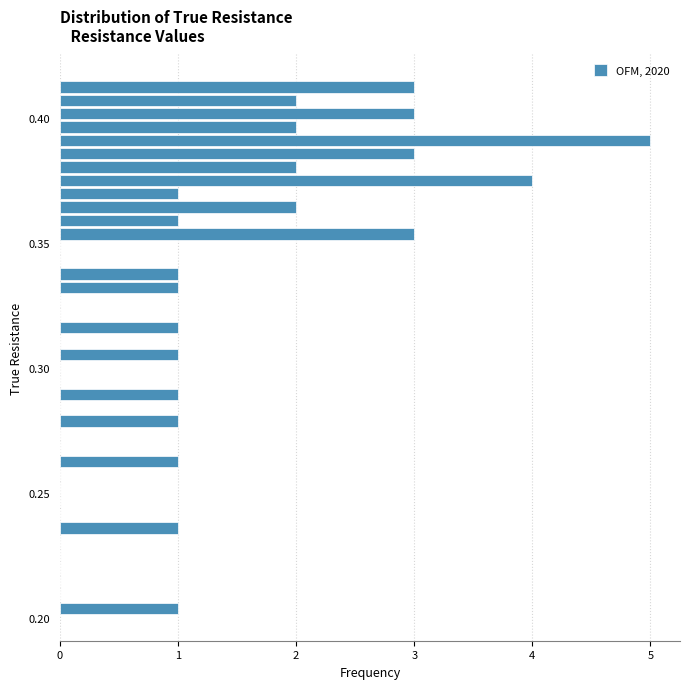

Around what value on the y-axis is the longest bar? Give the approximate position of its centre, as read against the axis.

0.390